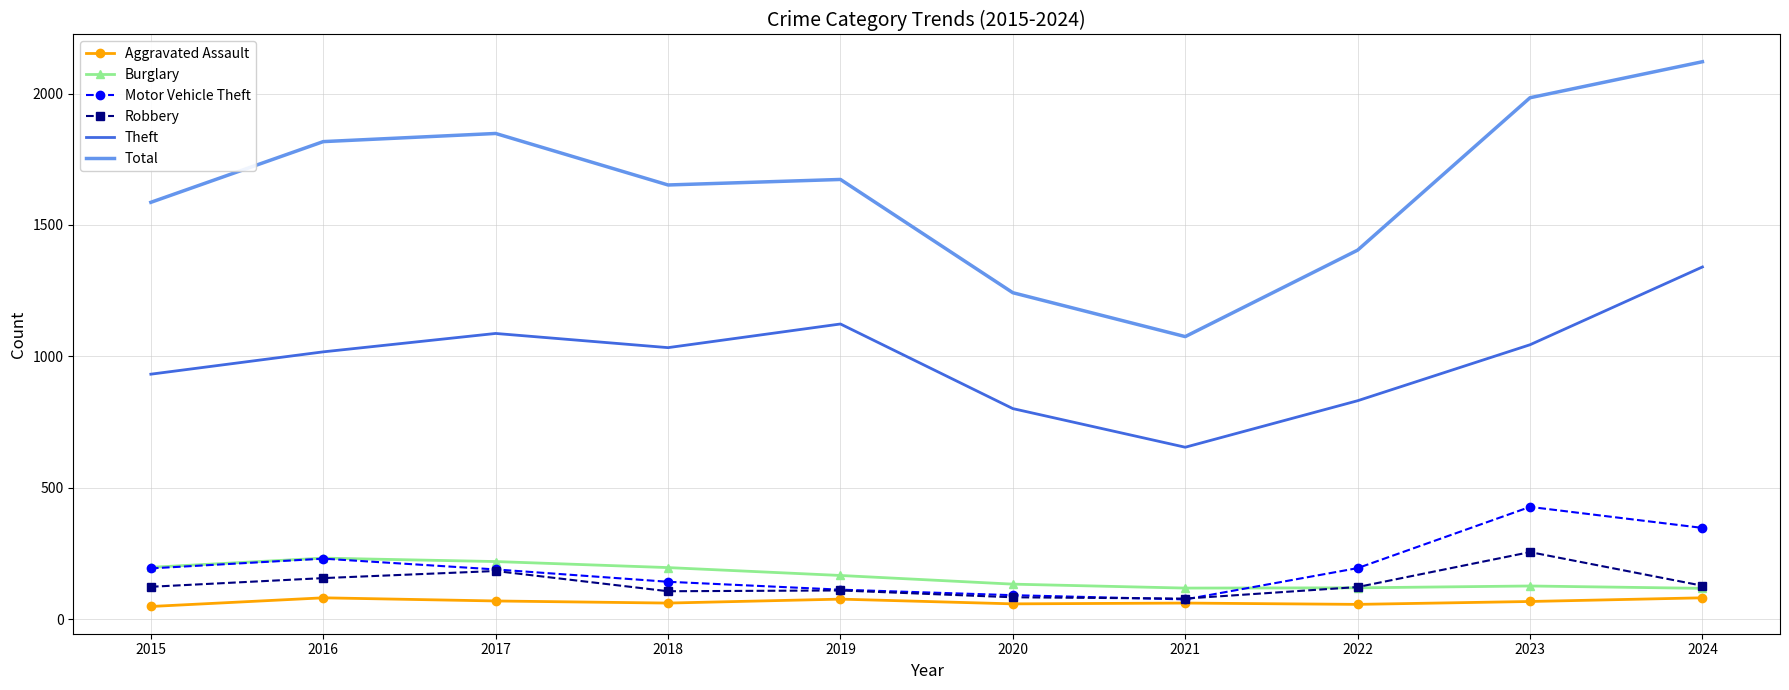

True or false: Total has a value of 1673 at 2019.

True